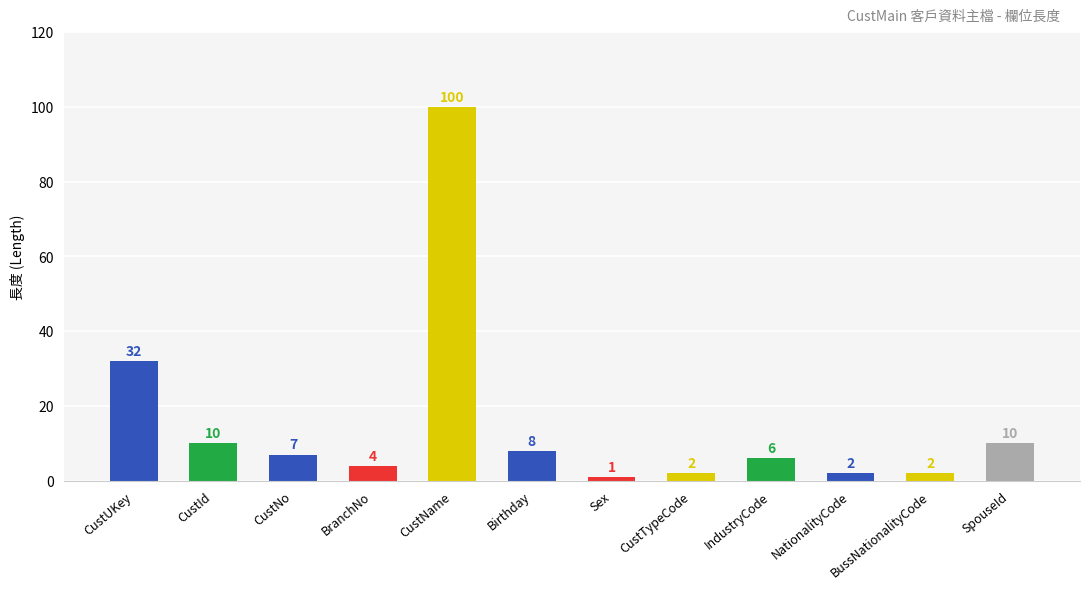

Where does the data first go above 7?

CustUKey